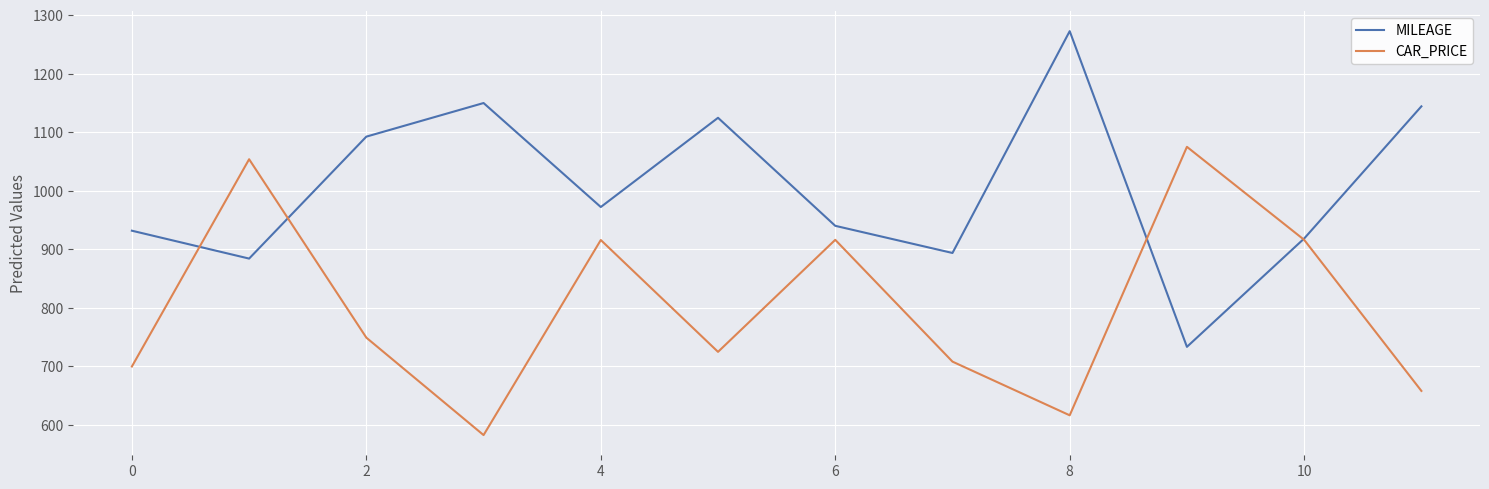

What is the greatest value displayed?

1272.5